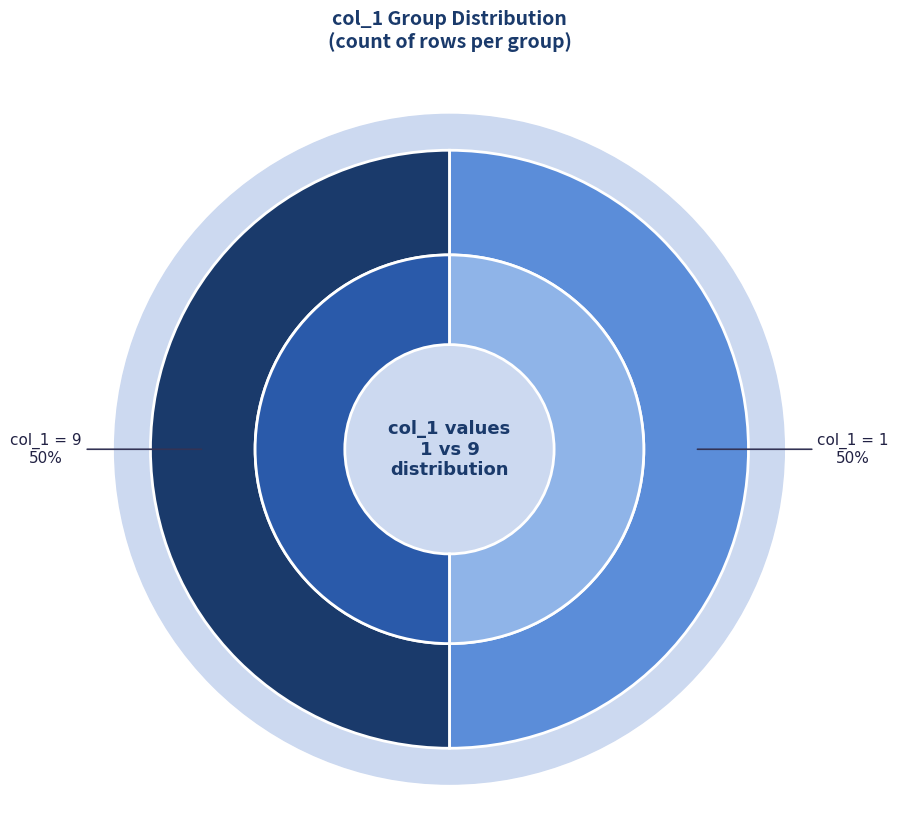

Combined, do 1 and 9 account for over 50%?

Yes